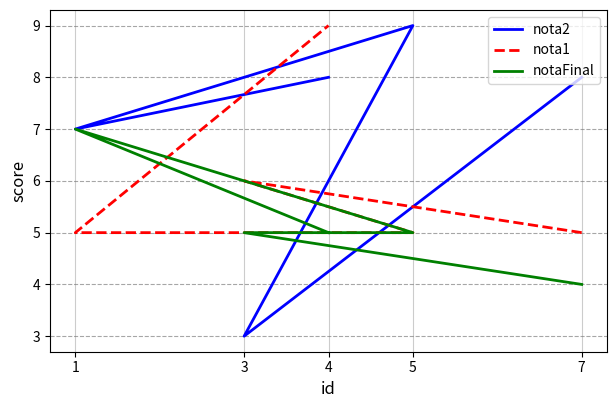

At which category is the sum across all series the highest?

4